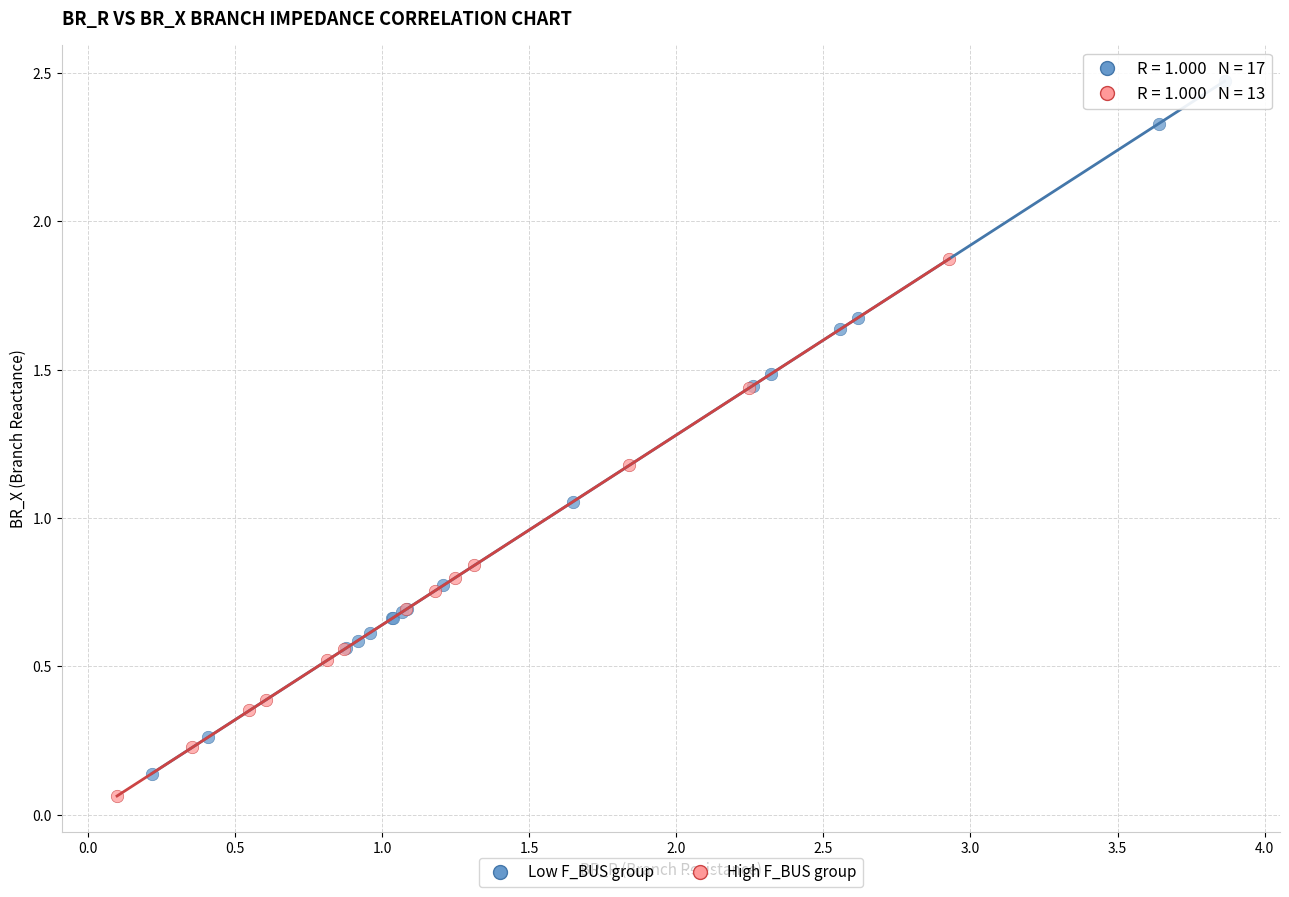

Which series reaches the maximum Y coordinate?

Low F_BUS group